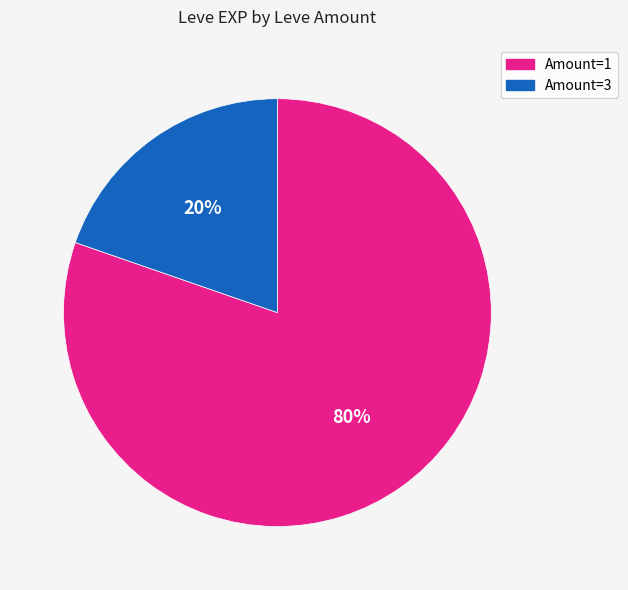

Does any single category account for the majority?

Yes